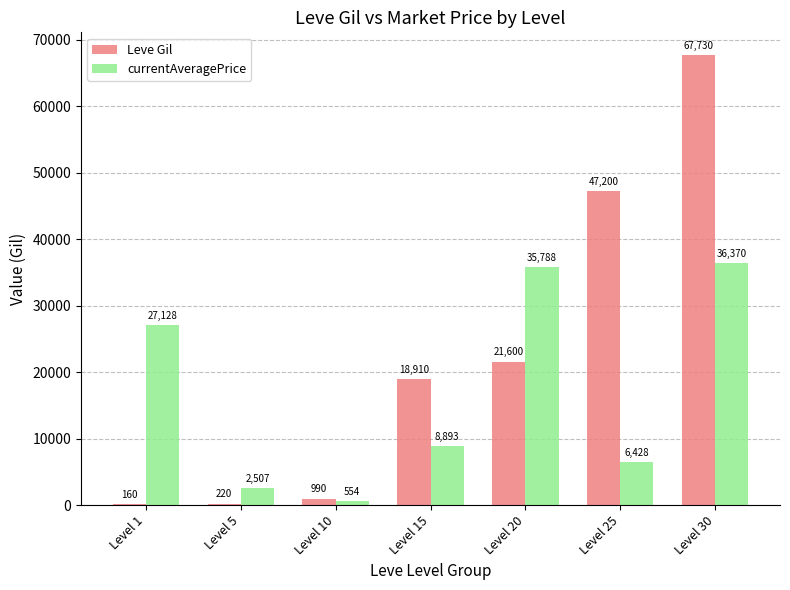

Which category has the highest value across all series?

Level 30